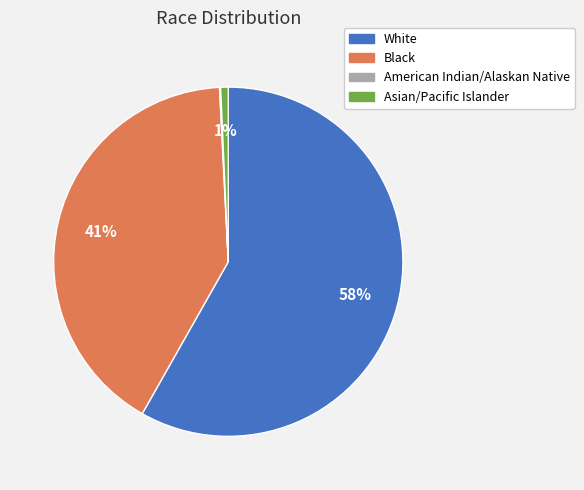

To the nearest percent, what is the combined percentage of Asian/Pacific Islander and White?

59%